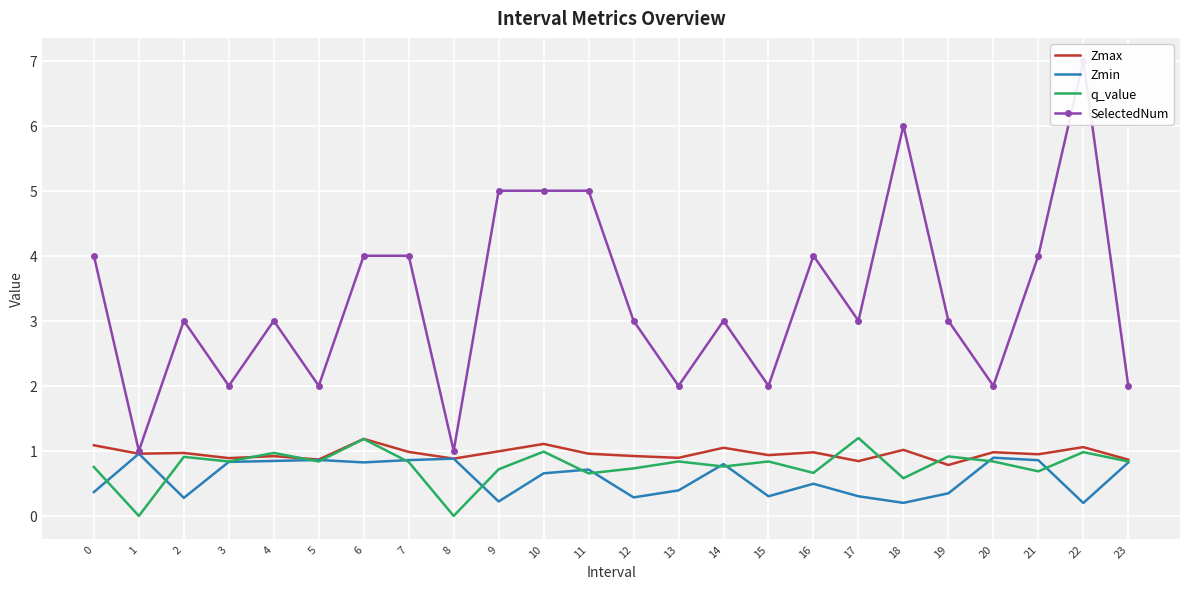

True or false: Zmax has a value of 1.5 at 0.

False